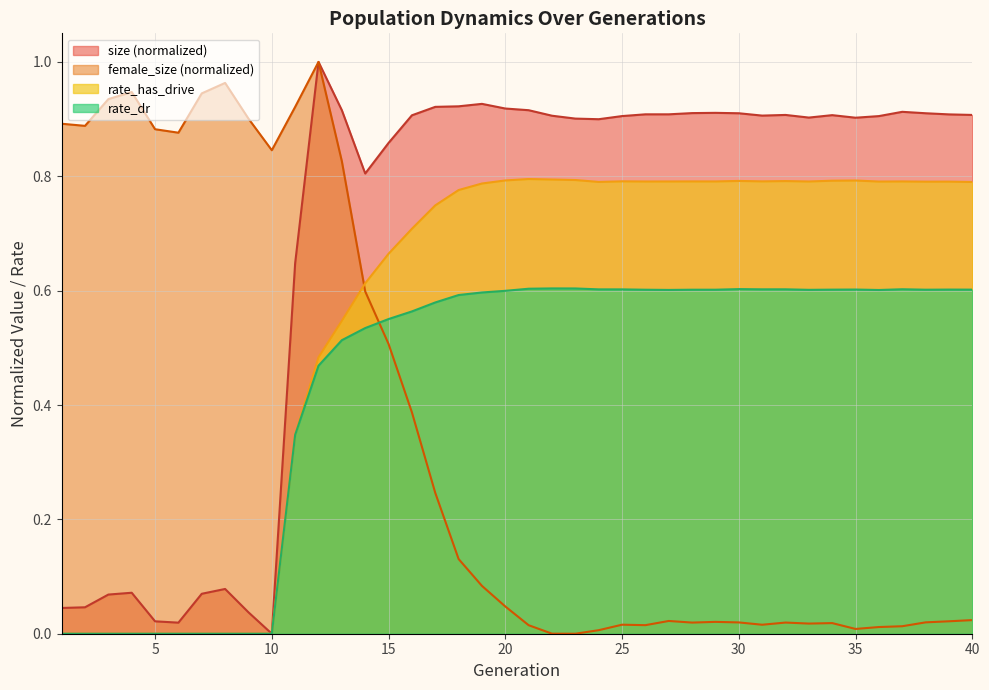

At which category does rate_dr reach its first local valley?

27